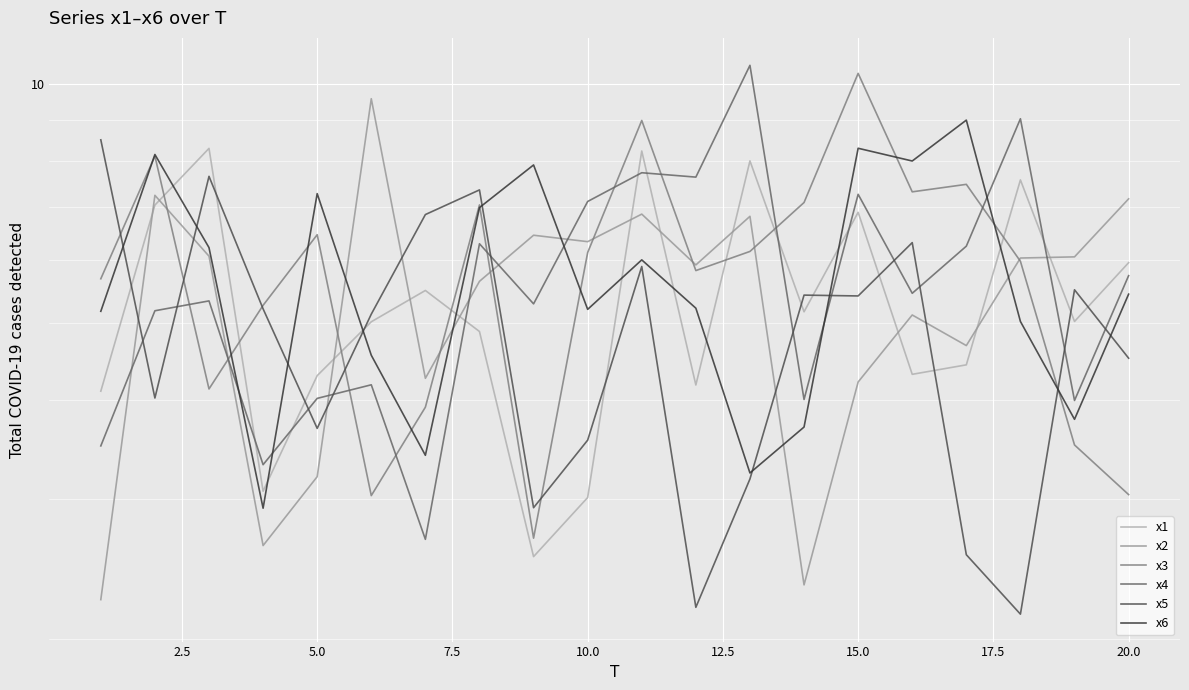

What is the greatest value displayed?

10.5